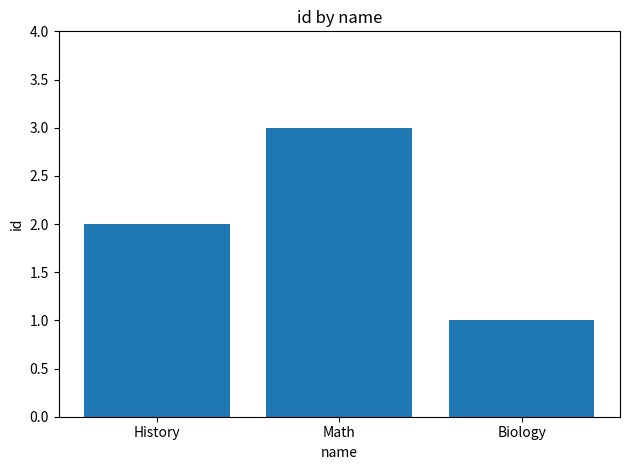

The value at Biology is 1. True or false?

True